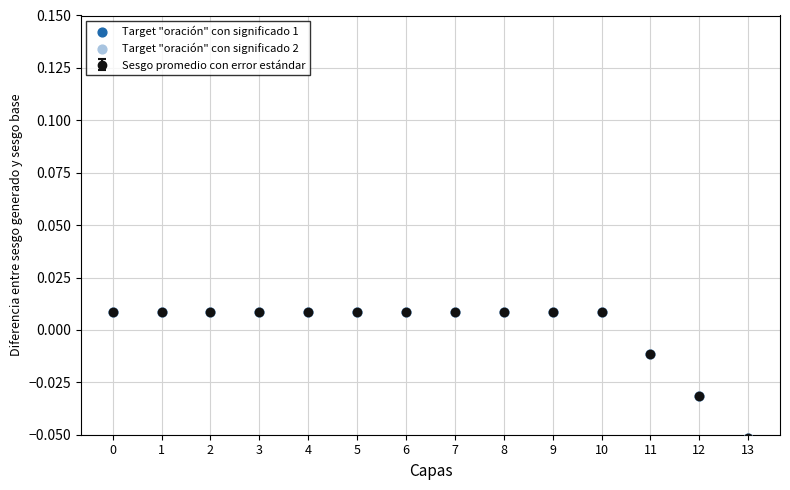

How many values are between 0 and 1?

11